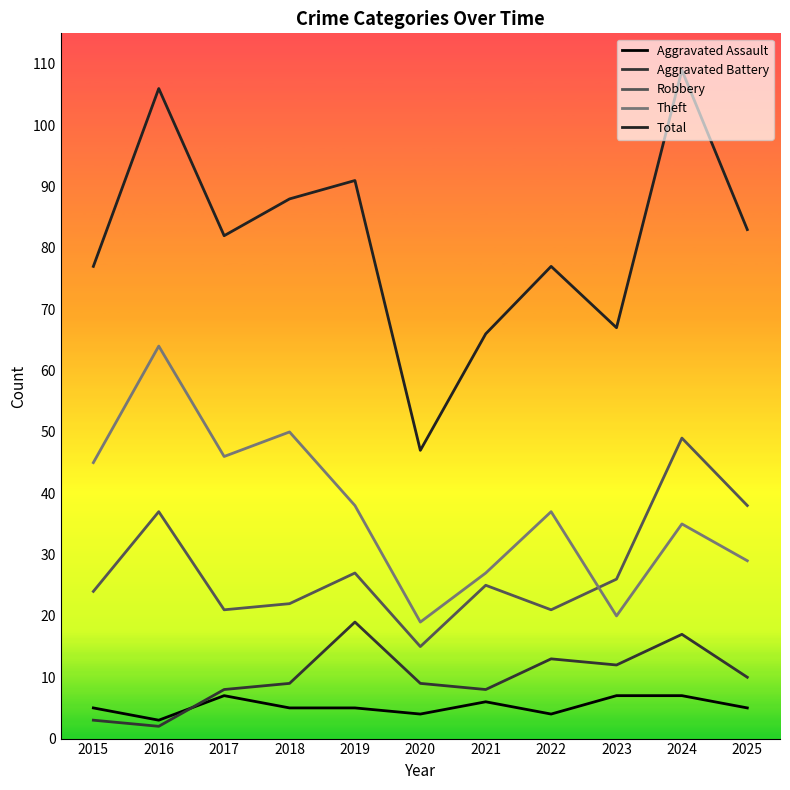

What is the value of the Total point at the 8th from the left?

77